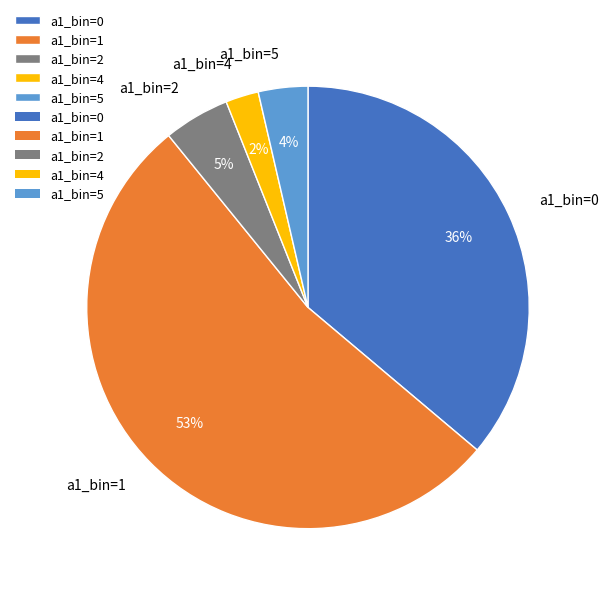

Combined, do a1_bin=4 and a1_bin=2 account for over 50%?

No